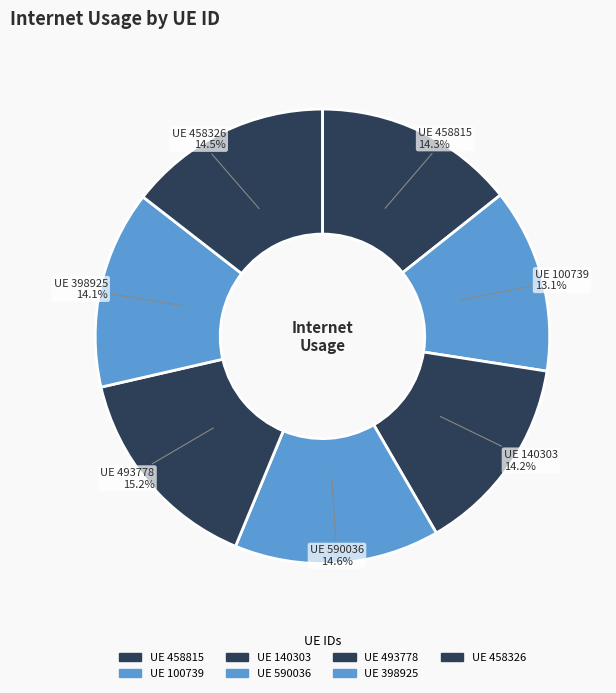

Count the number of slices in the pie.

7